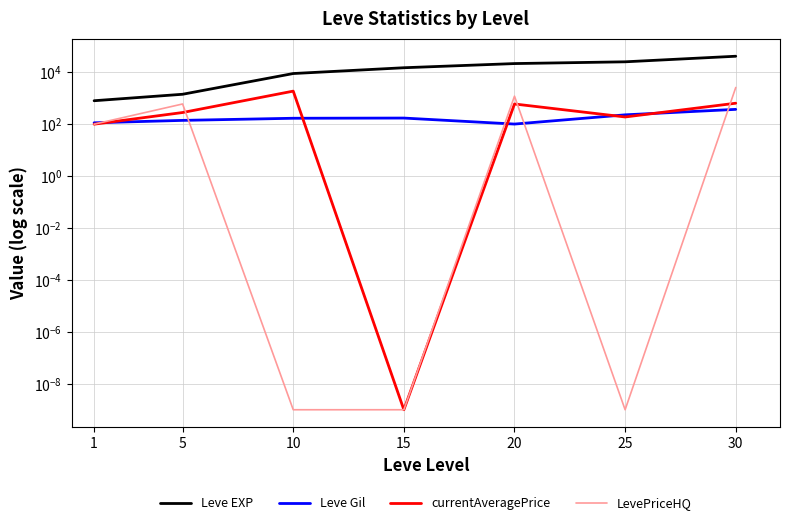

How many values in the Leve Gil series exceed 169?

3